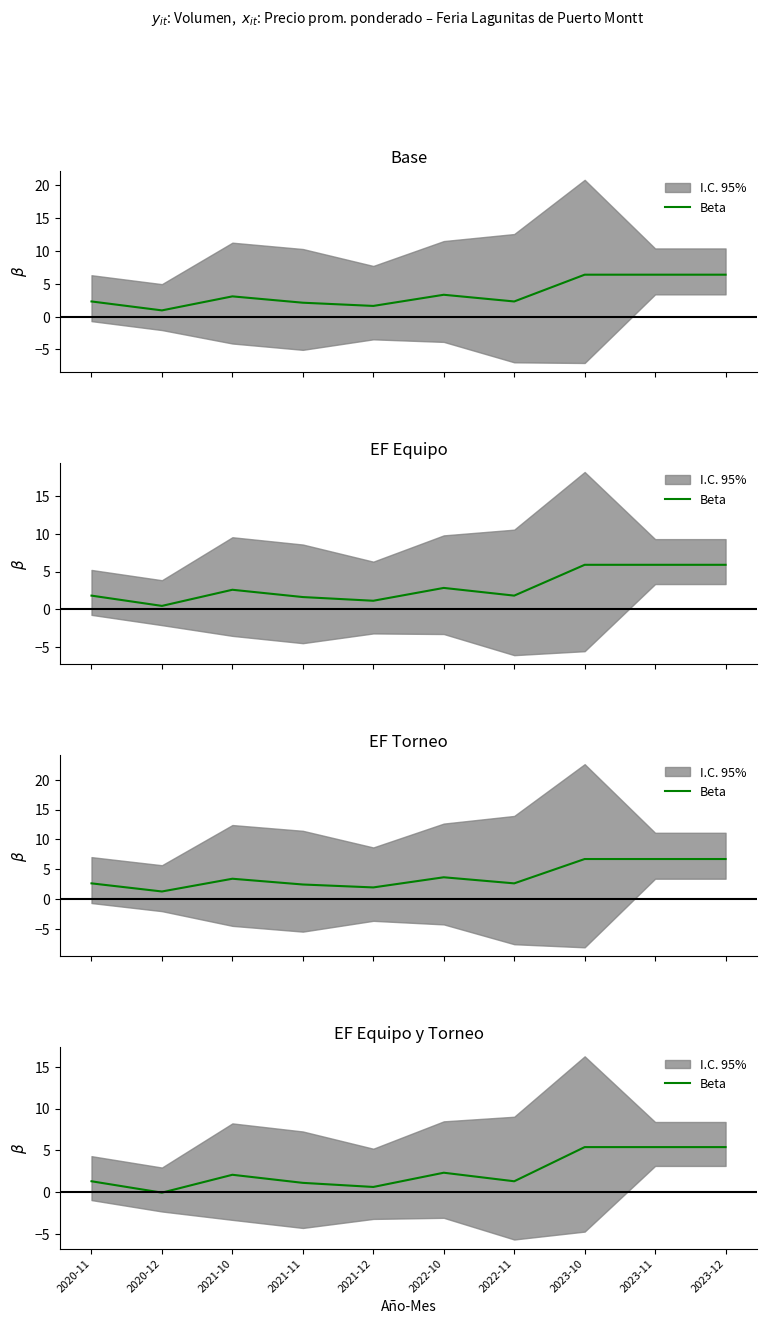

Reading left to right, extract all data points from this chart.

1.3	-0.0	2.1	1.1	0.6	2.3	1.3	5.4	5.4	5.4